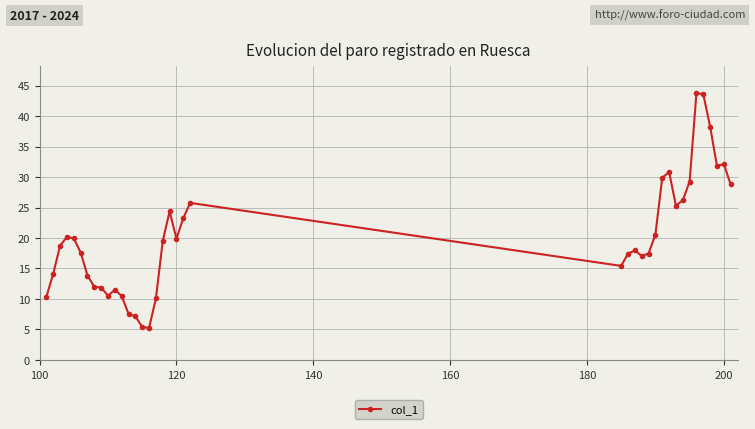

What is the difference between the second highest and second lowest values?

38.1